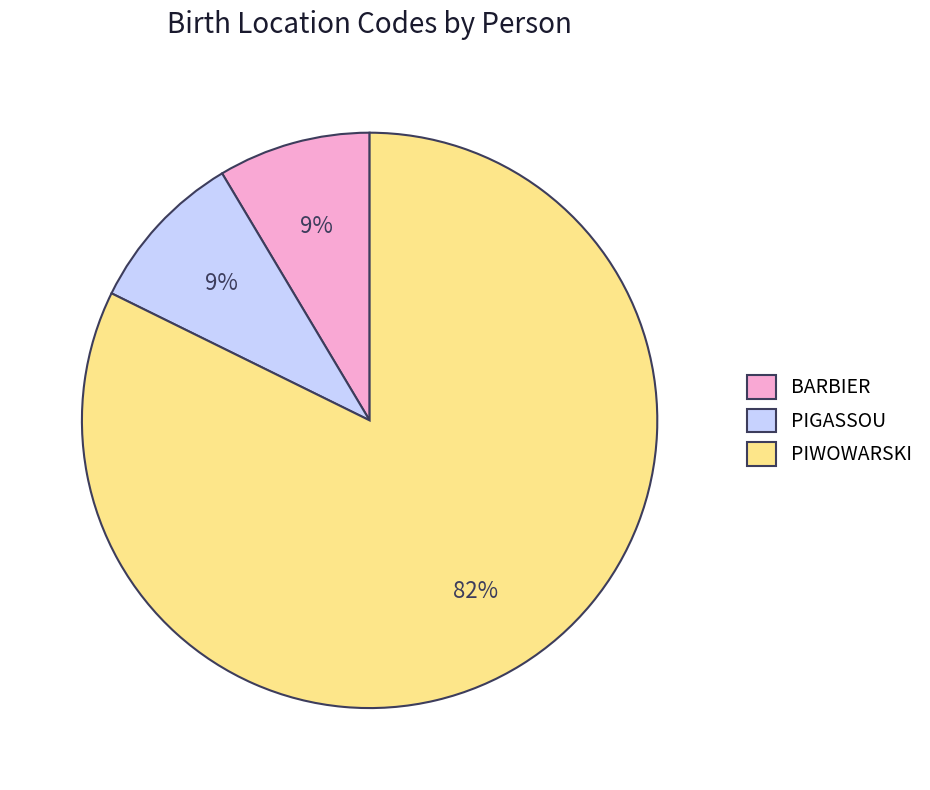

Does PIWOWARSKI account for over 50% of the chart?

Yes